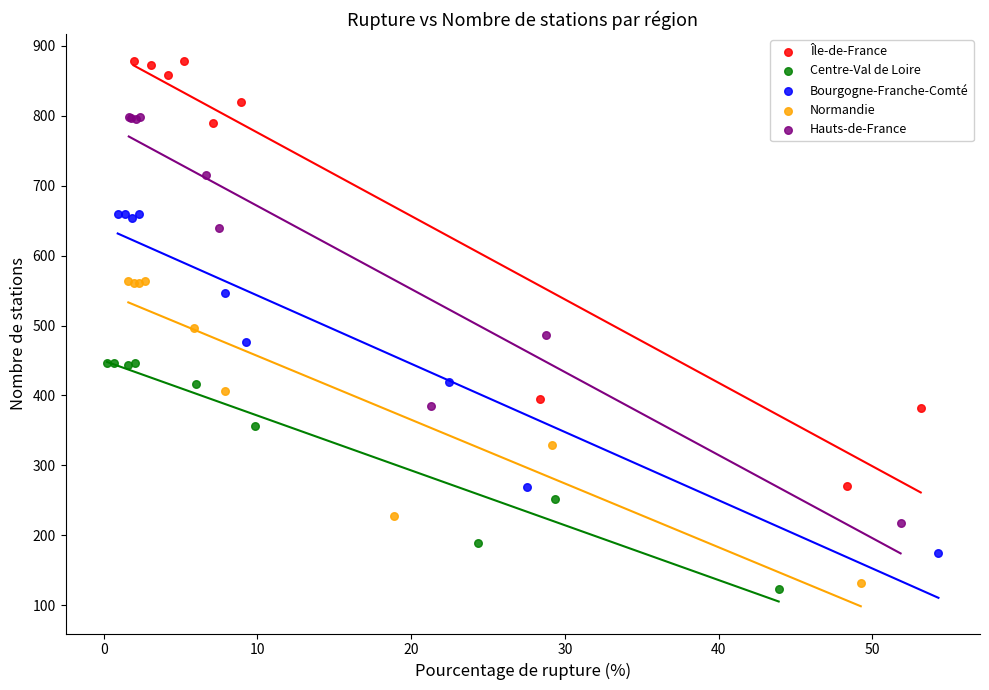

Which series has the widest spread of Y values?

Île-de-France